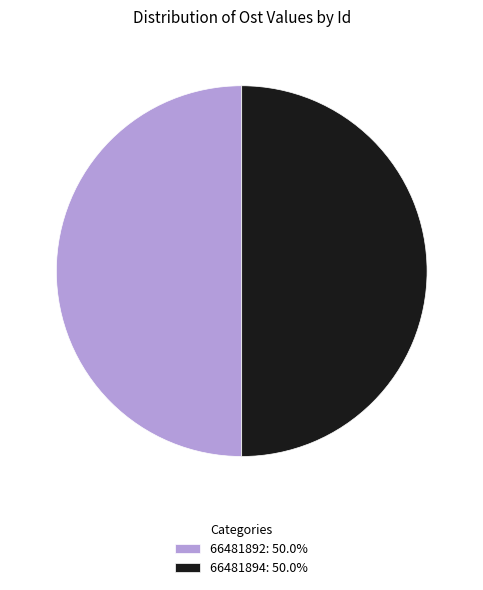

What is the ratio of the value at 66481892 to the value at 66481894?

1.0